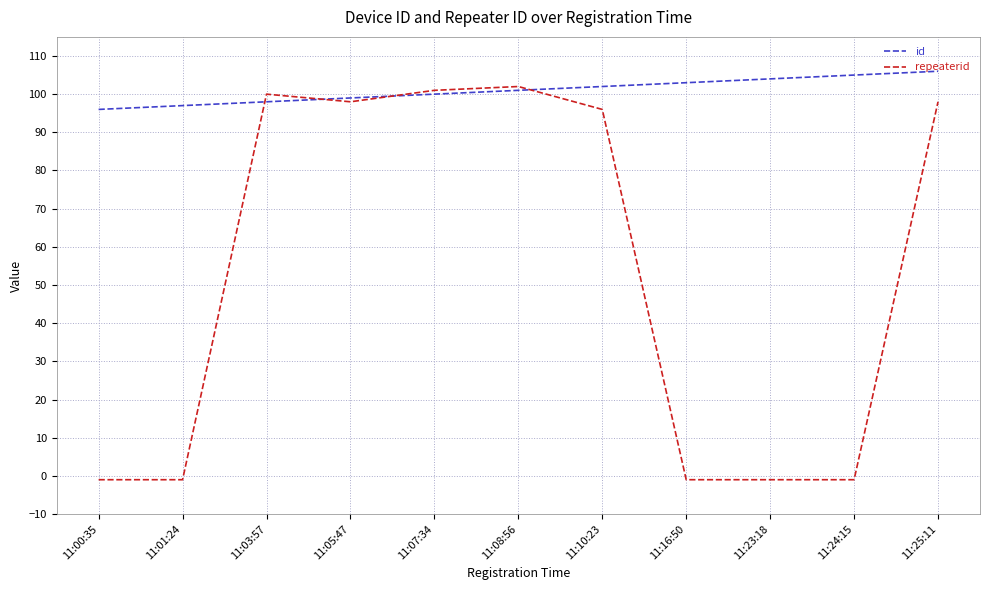

What is the difference between the maximum and minimum values in the id series?

10